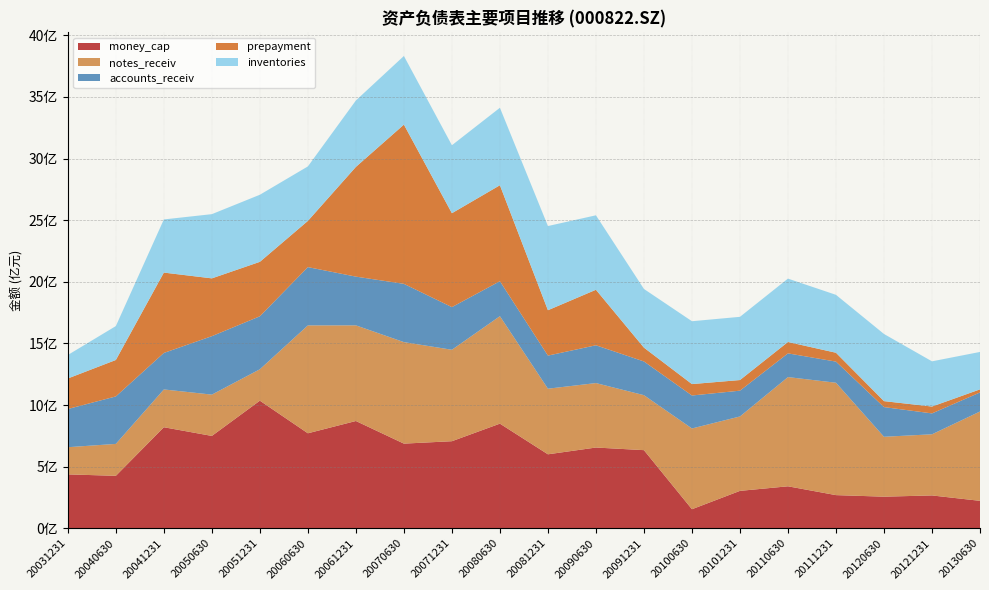

Reading left to right, extract all data points from this chart.

money_cap: 437486954.8	425824510.8	820067223.2	749578513.7	1035578975.7	770994118.9	870693939.4	687088653.6	706657712.3	849177421.3	600424642.7	655371751.0	634076090.7	154763572.7	303686000.9	340750145.1	269190800.5	256569342.6	266665874.5	222774415.3
notes_receiv: 220525489.5	259043090.9	306636762.3	335253417.6	254901488.2	875523957.0	776209665.8	823738457.3	742126678.7	872156134.7	532378638.8	523089636.9	446162374.6	655273906.1	603792685.3	886276014.3	911959618.2	486099790.6	496087630.7	724910541.8
accounts_receiv: 309768307.2	385289739.9	296331083.8	474326339.3	429982322.4	472919052.8	395393686.1	472827134.6	346082753.7	283708375.9	268643059.7	306698445.4	273611477.9	267619921.1	209361542.1	192400543.1	171499800.9	240895100.1	169570703.8	154711450.1
prepayment: 247954259.9	295636472.4	651938926.3	468974428.8	441774244.2	374949577.9	890348185.5	1292100096.8	761930447.8	778810046.4	368103939.9	450483165.2	112069839.8	92563592.2	86167685.6	92442359.8	71871605.2	48334005.2	55714056.7	24890161.2
inventories: 190628404.7	275261088.1	431433717.5	521126706.7	544482199.5	442285833.8	539096251.9	557038839.2	551805632.2	628741562.3	683222439.3	604256003.4	476274536.9	510153266.5	513056140.4	514278905.7	469955051.1	545007530.7	366844890.3	303805045.7